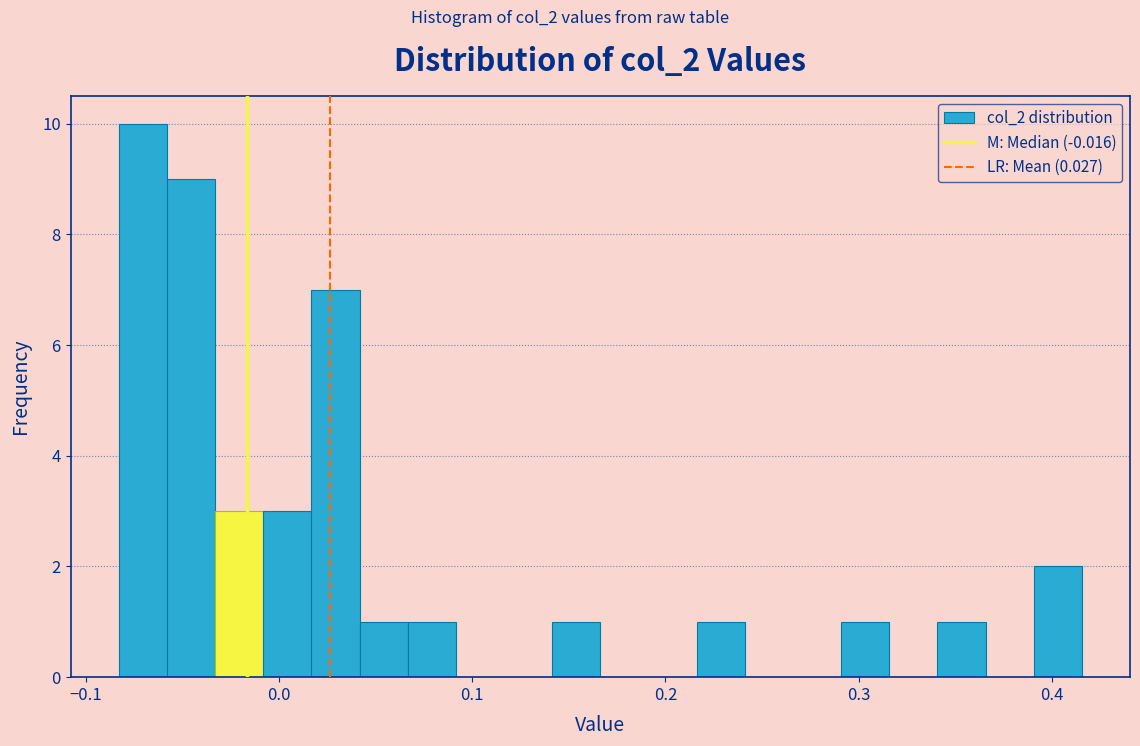

Read against the x-axis, roughly where is the centre of the tallest bar?

-0.07